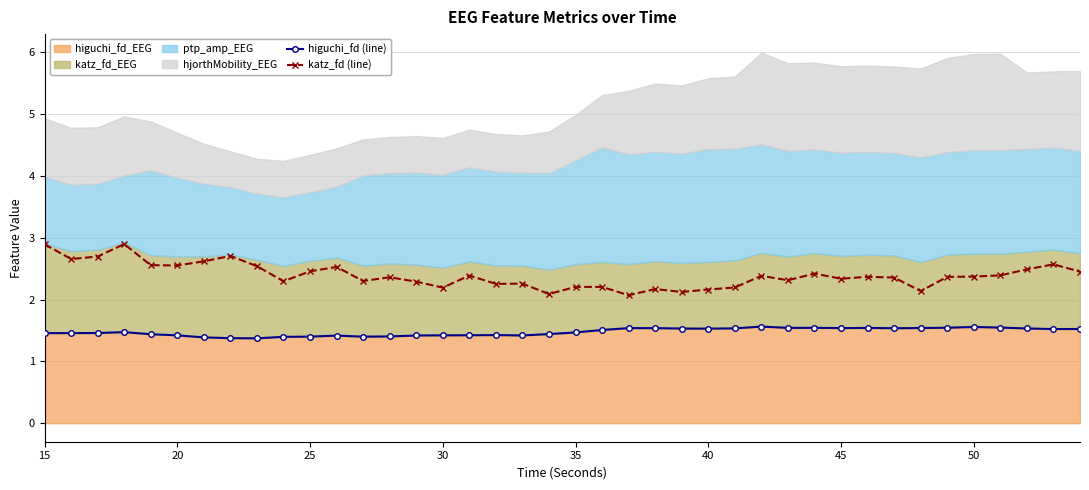

True or false: higuchi_fd (line) and katz_fd (line) cross at least once.

False